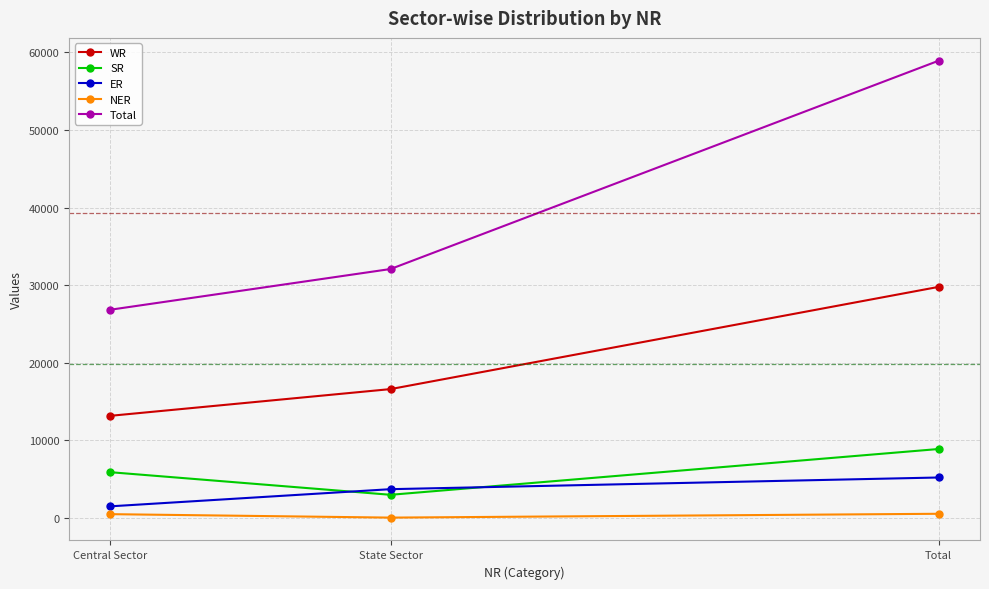

Is the value of NER at State Sector greater than the value of ER at Central Sector?

No